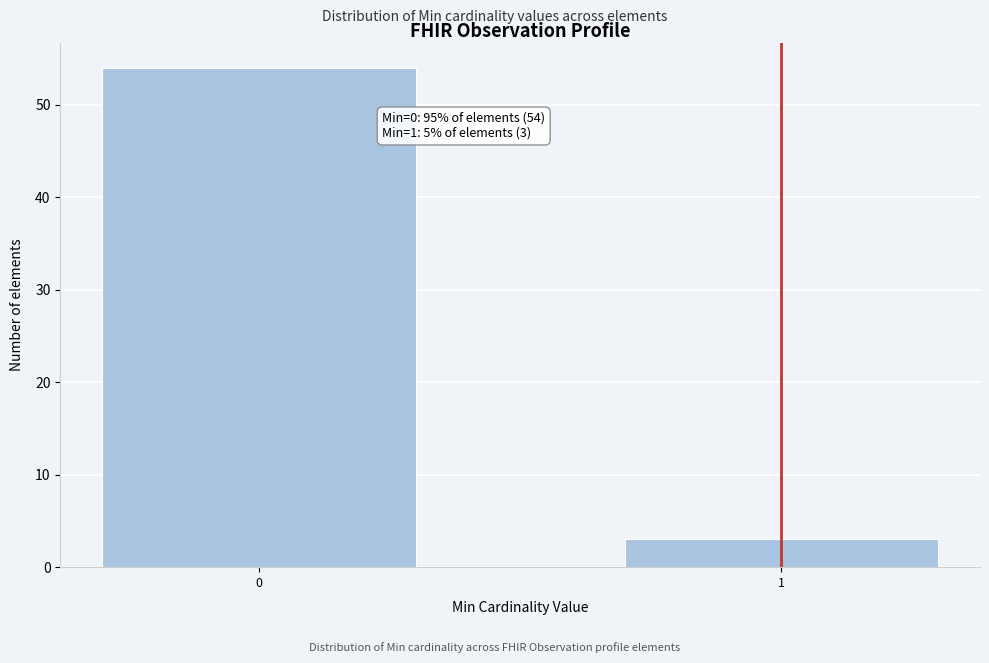

Reading right to left, transcribe all the data shown in this chart.

1=3	0=54